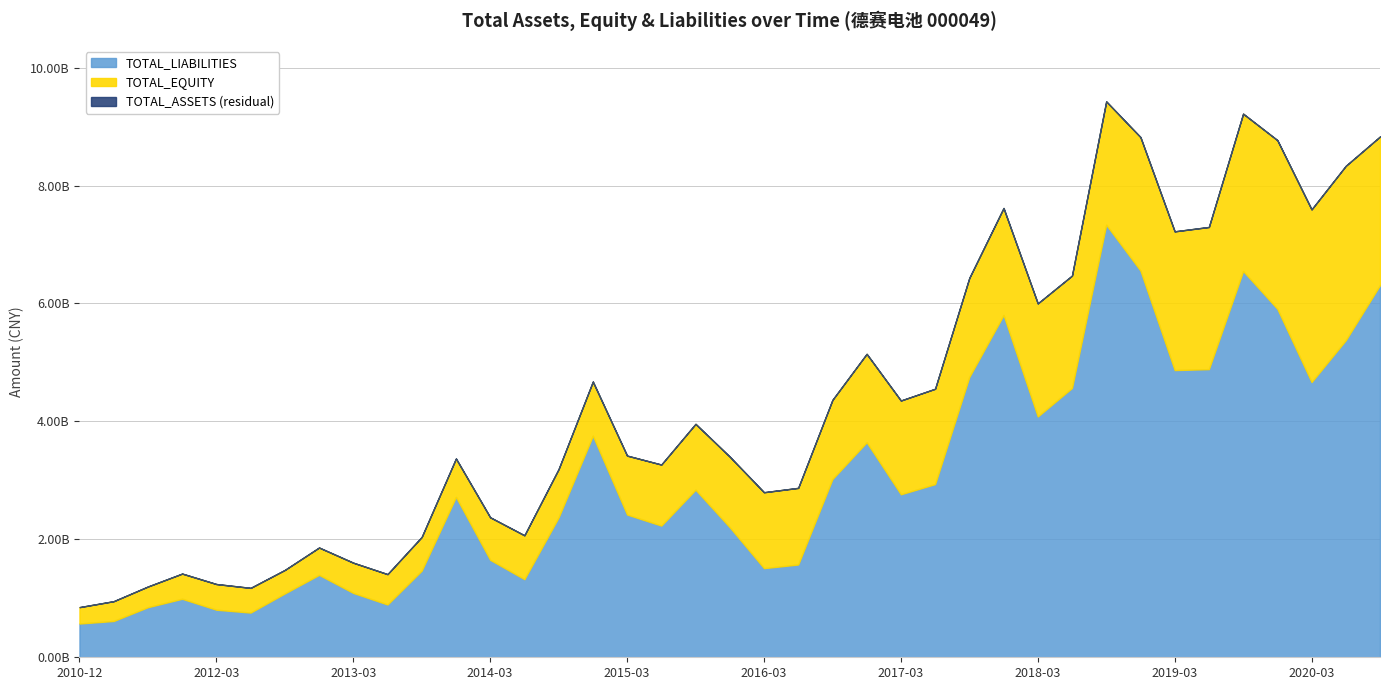

Between 2017-09-30 and 2019-09-30, which series saw the biggest shift?

TOTAL_ASSETS